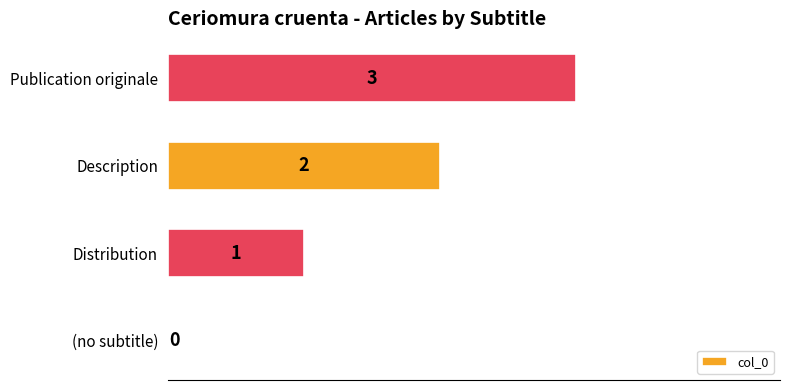

What is the sum of the values at Description and Publication originale?

5